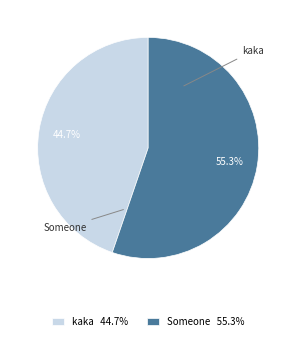

Between Someone and kaka, which is larger?

Someone